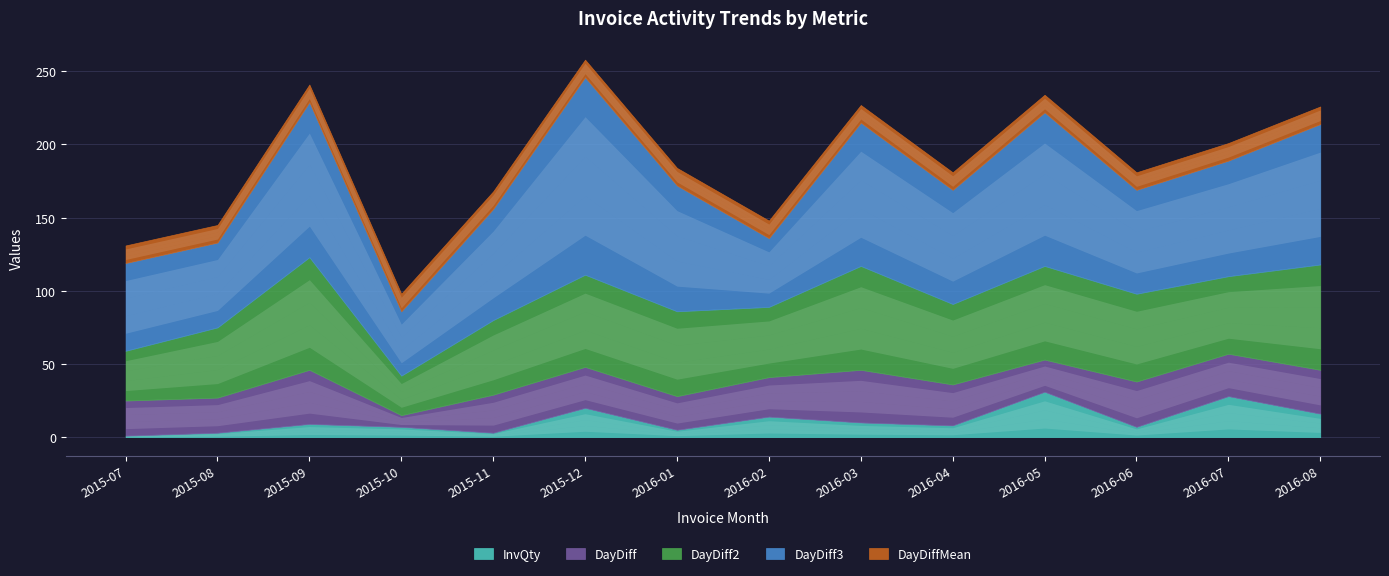

What is the value of the DayDiffMean point at the 5th from the left?

12